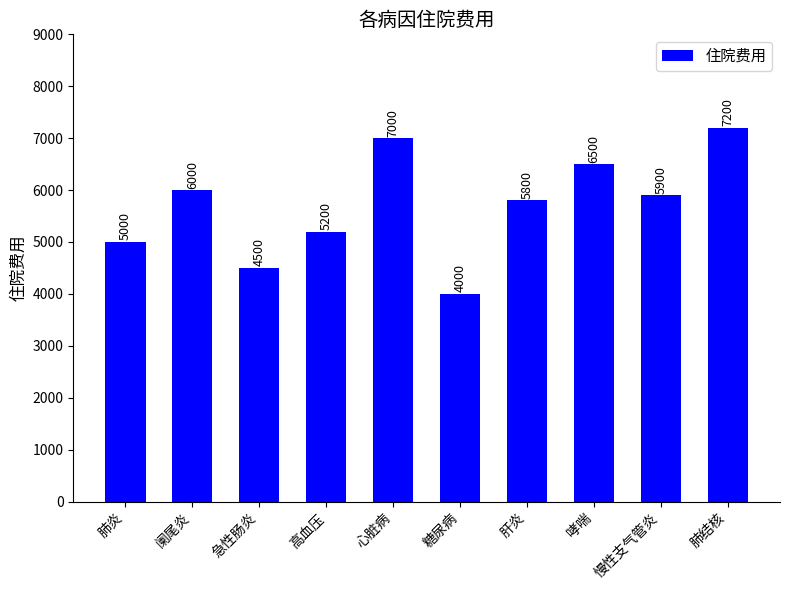

The chart shows a value of 4000 at 糖尿病. True or false?

True